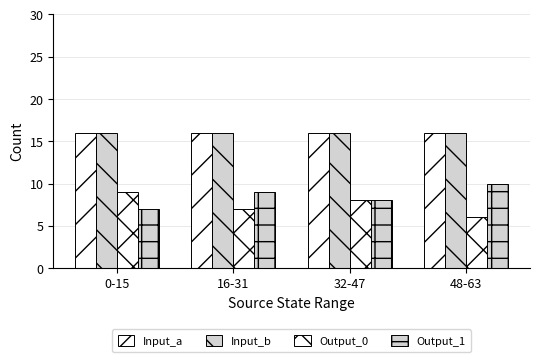

How many series are shown in this chart?

4